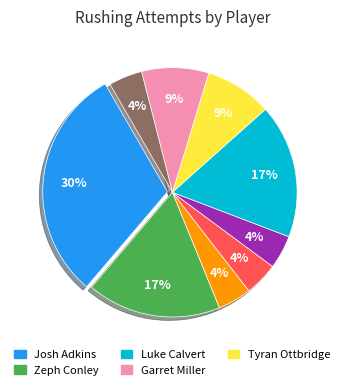

Is there a majority slice in this chart?

No